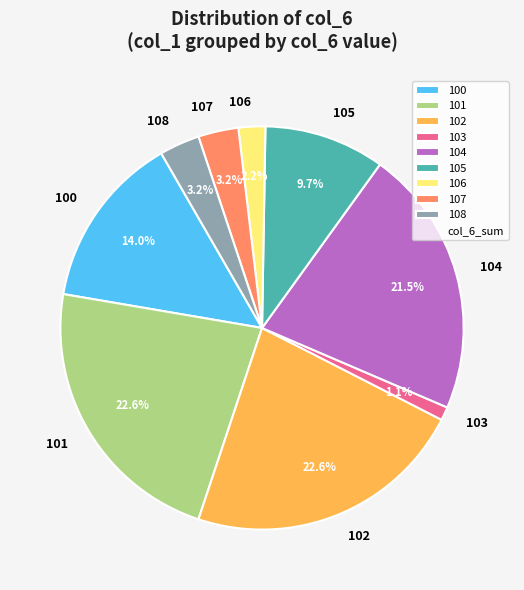

Which has a higher value, 105 or 100?

100